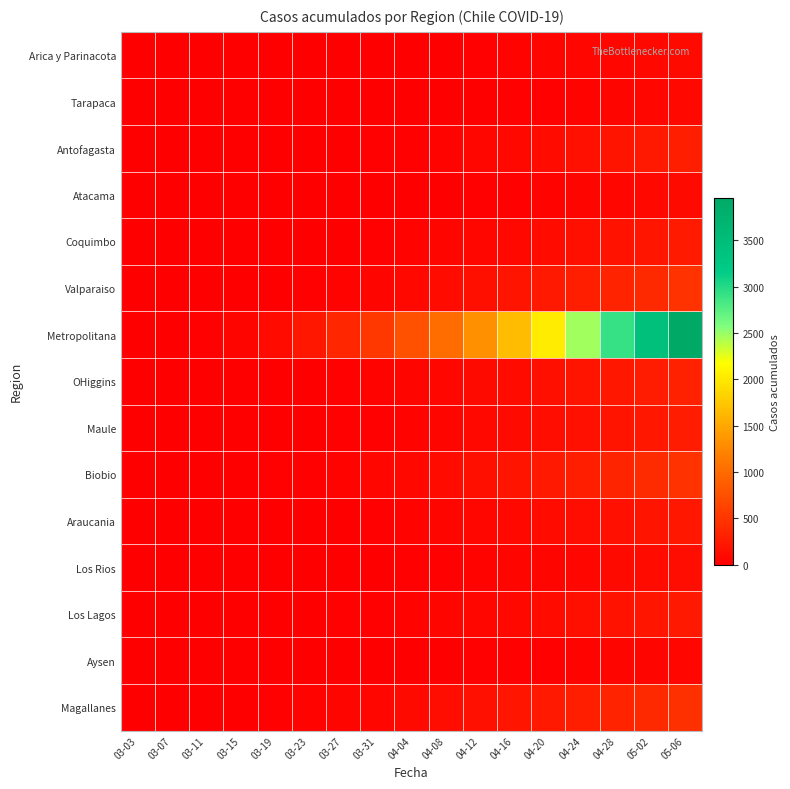

Reading left to right, list all the values displayed in this chart.

Arica y Parinacota: 03-03=0	03-07=0	03-11=0	03-15=1	03-19=2	03-23=3	03-27=4	03-31=6	04-04=7	04-08=12	04-12=28	04-16=41	04-20=53	04-24=63	04-28=75	05-02=87	05-06=107
Tarapaca: 03-03=0	03-07=0	03-11=0	03-15=0	03-19=0	03-23=1	03-27=2	03-31=3	04-04=5	04-08=8	04-12=12	04-16=18	04-20=25	04-24=35	04-28=48	05-02=62	05-06=80
Antofagasta: 03-03=0	03-07=0	03-11=1	03-15=2	03-19=4	03-23=7	03-27=12	03-31=20	04-04=30	04-08=45	04-12=65	04-16=90	04-20=120	04-24=155	04-28=195	05-02=240	05-06=290
Atacama: 03-03=0	03-07=0	03-11=0	03-15=0	03-19=1	03-23=2	03-27=3	03-31=5	04-04=8	04-08=12	04-12=18	04-16=25	04-20=35	04-24=48	04-28=63	05-02=80	05-06=100
Coquimbo: 03-03=0	03-07=0	03-11=1	03-15=2	03-19=4	03-23=8	03-27=14	03-31=22	04-04=33	04-08=47	04-12=65	04-16=87	04-20=113	04-24=143	04-28=177	05-02=215	05-06=257
Valparaiso: 03-03=0	03-07=1	03-11=3	03-15=7	03-19=14	03-23=25	03-27=40	03-31=60	04-04=85	04-08=115	04-12=150	04-16=190	04-20=235	04-24=285	04-28=340	05-02=400	05-06=465
Metropolitana: 03-03=0	03-07=5	03-11=20	03-15=55	03-19=120	03-23=220	03-27=360	03-31=540	04-04=760	04-08=1020	04-12=1320	04-16=1660	04-20=2040	04-24=2460	04-28=2920	05-02=3420	05-06=3960
OHiggins: 03-03=0	03-07=0	03-11=1	03-15=3	03-19=7	03-23=13	03-27=22	03-31=34	04-04=50	04-08=70	04-12=94	04-16=122	04-20=154	04-24=190	04-28=230	05-02=274	05-06=322
Maule: 03-03=0	03-07=0	03-11=1	03-15=3	03-19=6	03-23=11	03-27=19	03-31=30	04-04=44	04-08=61	04-12=82	04-16=106	04-20=133	04-24=163	04-28=196	05-02=232	05-06=271
Biobio: 03-03=0	03-07=1	03-11=3	03-15=8	03-19=16	03-23=28	03-27=44	03-31=64	04-04=89	04-08=119	04-12=154	04-16=194	04-20=239	04-24=289	04-28=344	05-02=404	05-06=469
Araucania: 03-03=0	03-07=0	03-11=1	03-15=2	03-19=5	03-23=9	03-27=15	03-31=24	04-04=35	04-08=49	04-12=66	04-16=86	04-20=109	04-24=135	04-28=164	05-02=196	05-06=231
Los Rios: 03-03=0	03-07=0	03-11=0	03-15=1	03-19=2	03-23=4	03-27=7	03-31=11	04-04=17	04-08=25	04-12=35	04-16=47	04-20=61	04-24=77	04-28=95	05-02=115	05-06=137
Los Lagos: 03-03=0	03-07=0	03-11=1	03-15=2	03-19=5	03-23=9	03-27=16	03-31=25	04-04=37	04-08=52	04-12=70	04-16=91	04-20=115	04-24=142	04-28=172	05-02=205	05-06=241
Aysen: 03-03=0	03-07=0	03-11=0	03-15=0	03-19=1	03-23=2	03-27=3	03-31=5	04-04=8	04-08=12	04-12=17	04-16=23	04-20=30	04-24=38	04-28=47	05-02=57	05-06=68
Magallanes: 03-03=0	03-07=1	03-11=4	03-15=10	03-19=20	03-23=34	03-27=52	03-31=74	04-04=100	04-08=130	04-12=164	04-16=202	04-20=244	04-24=290	04-28=340	05-02=394	05-06=452